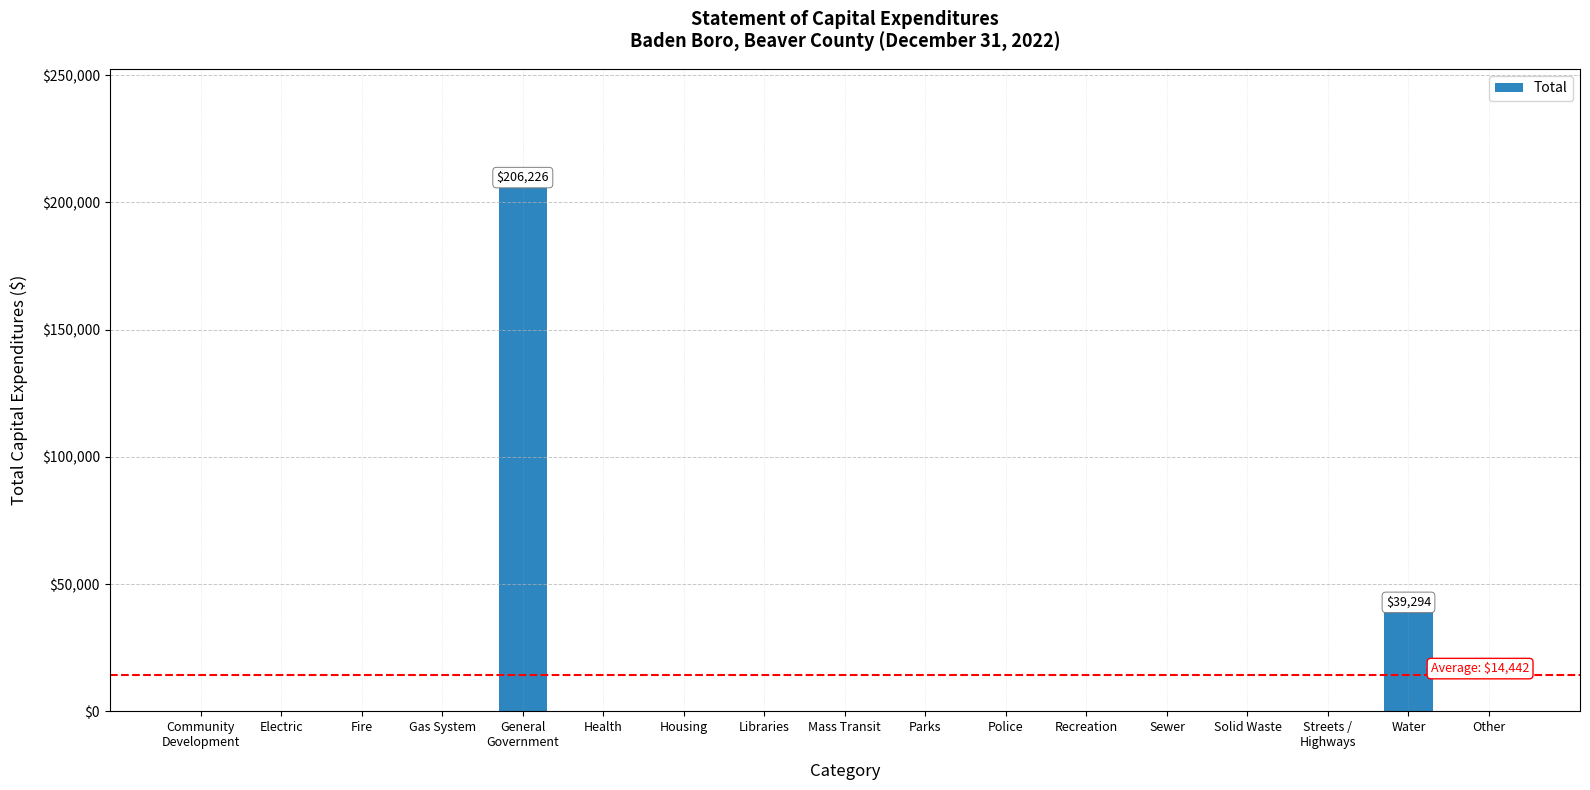

What is the change in value from Sewer to Water?

+39294